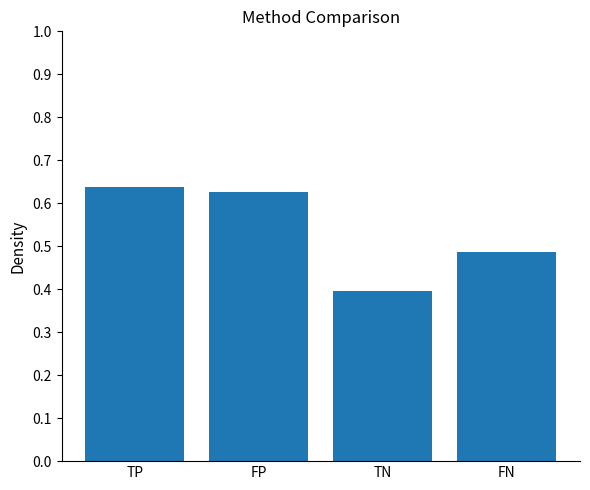

True or false: the data shows 0.4 at TN.

True